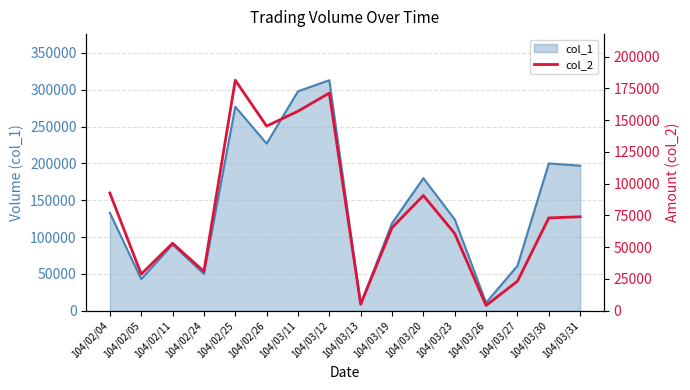

What is the average value?

78543